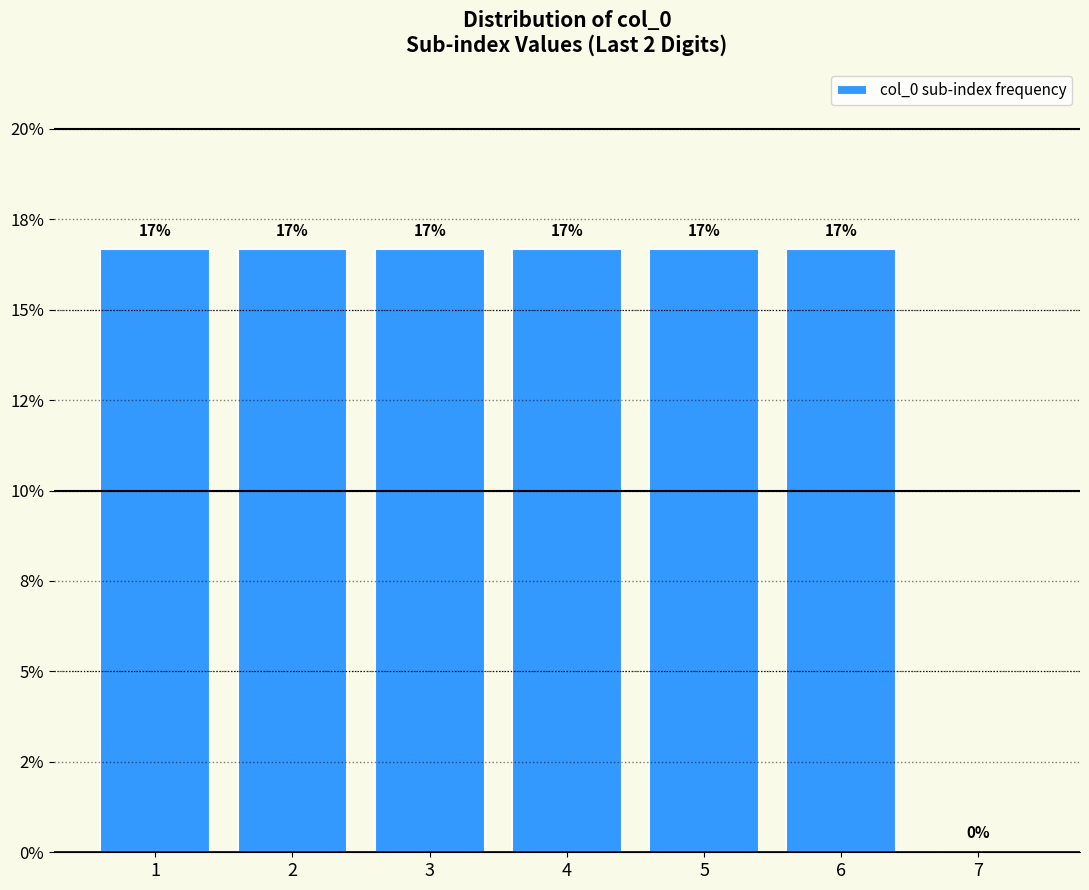

Are the bars horizontal?

No